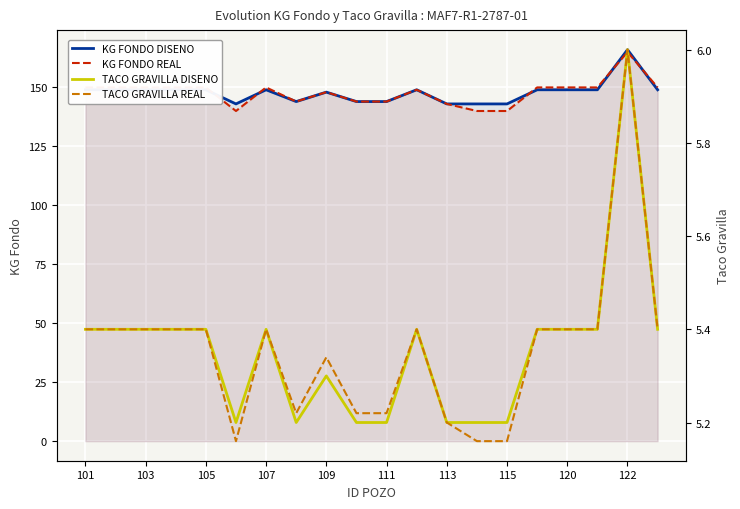

The KG FONDO REAL series shows 165 at 122. True or false?

True